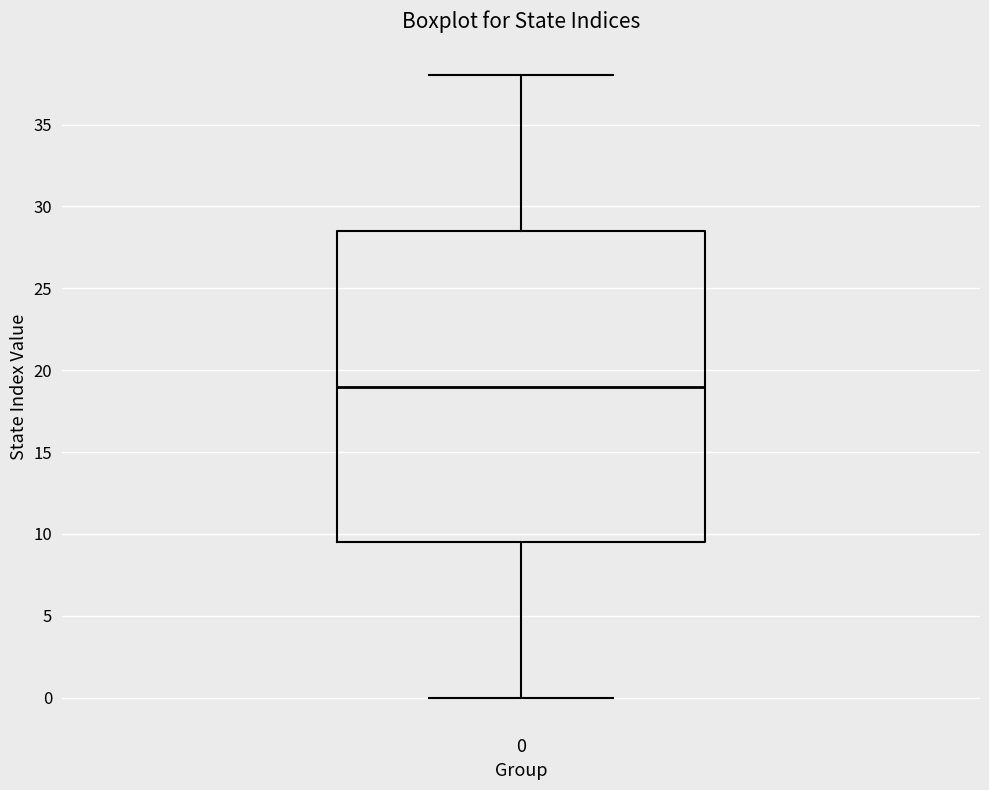

Transcribe this box plot: give where the median line is, the range the box spans, and where the two whiskers end, as read against the y-axis. The values are not printed on the chart, so give them approximately, as read against the axis.

median 19.0, box 9.5 to 28.5, whiskers 0.0 to 38.0